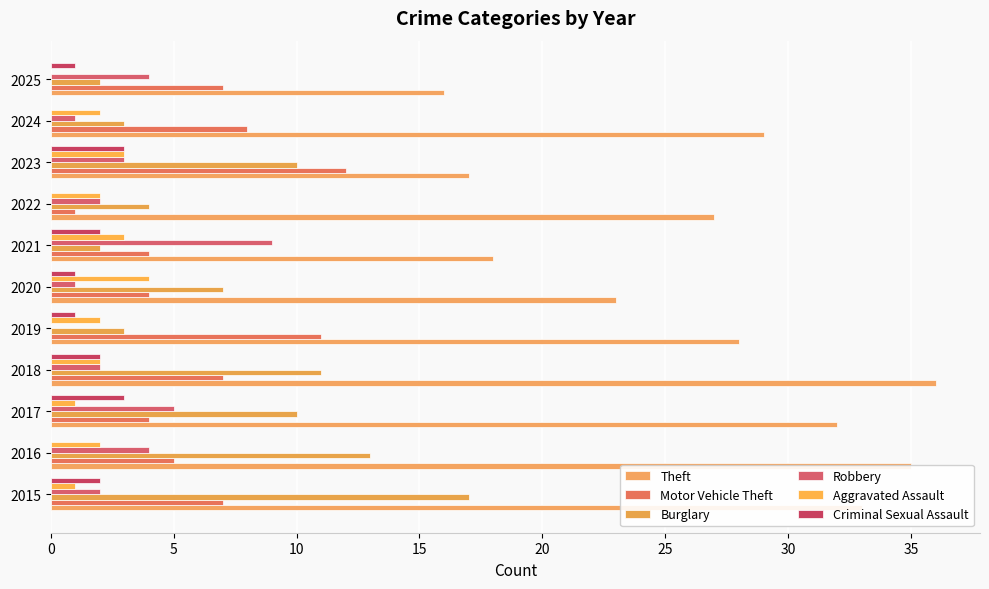

Count the number of categories in the chart.

11